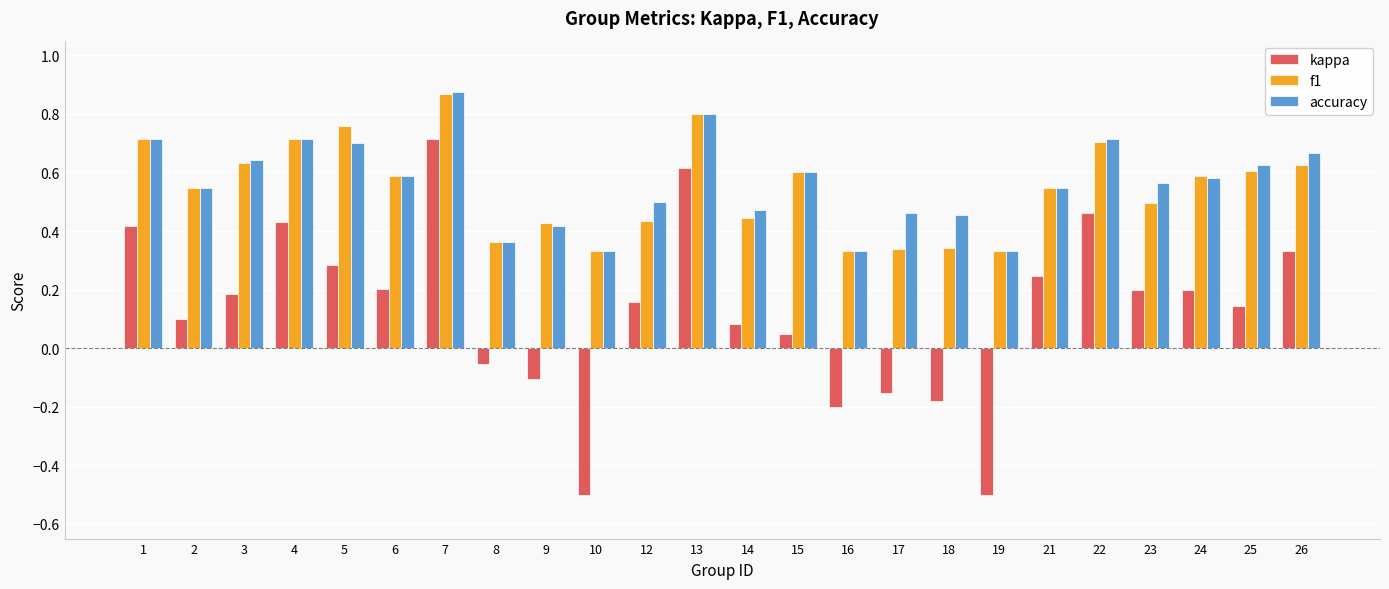

What is the minimum value shown in the chart?

-0.5